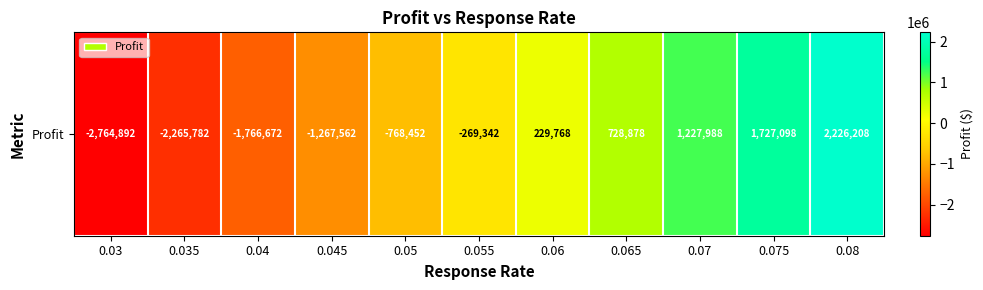

What is the smallest value displayed?

-2764892.1